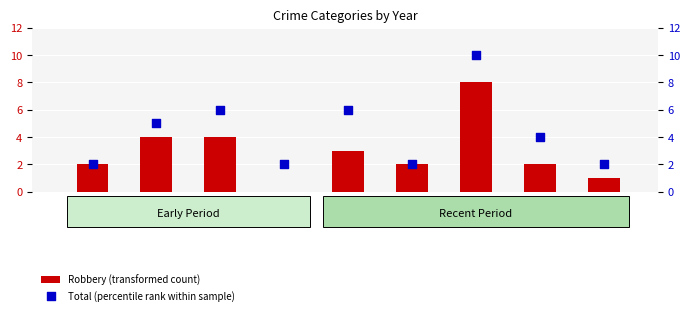

Which series reaches the minimum Y coordinate?

Robbery (transformed count)